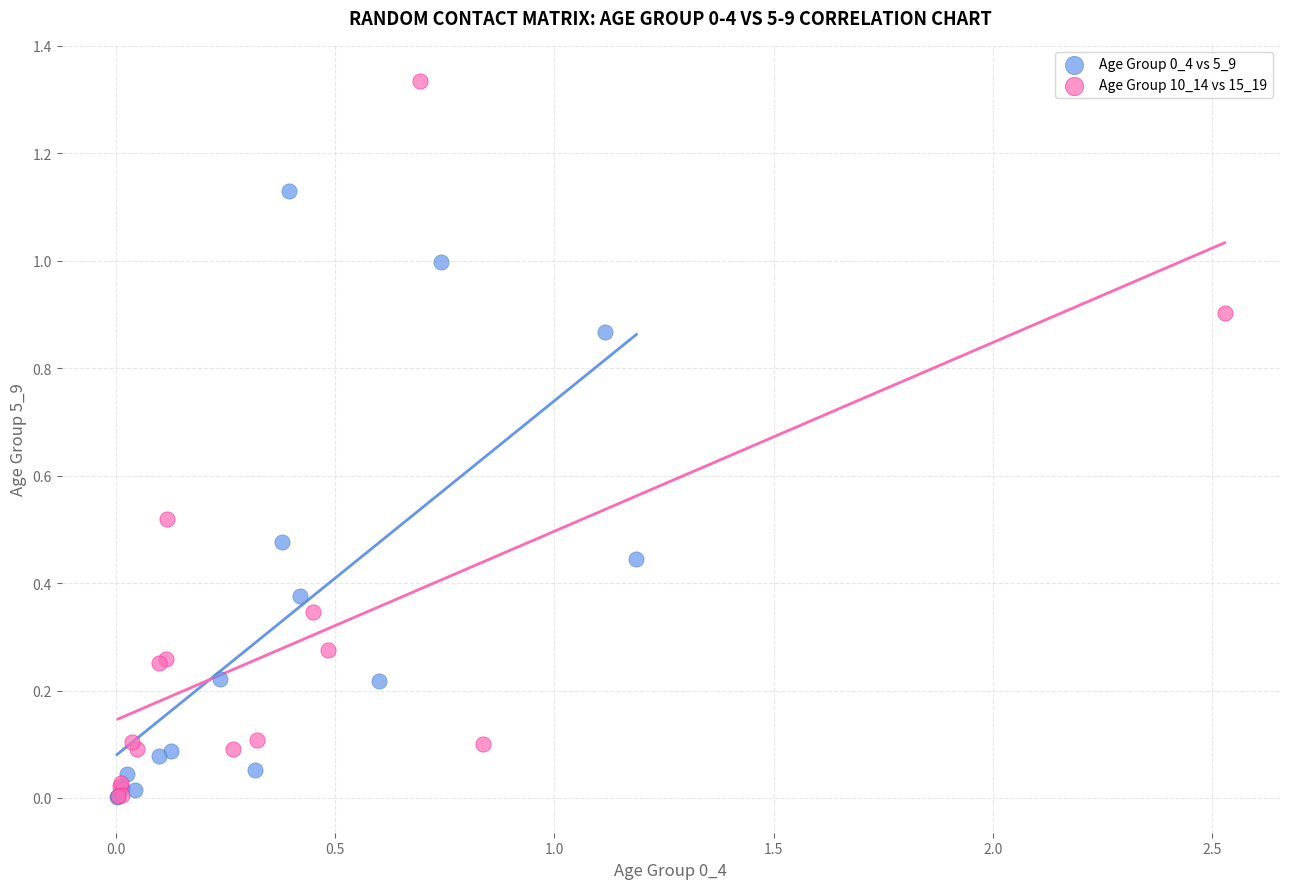

Which series has the largest Y range (max minus min)?

Age Group 10_14 vs 15_19